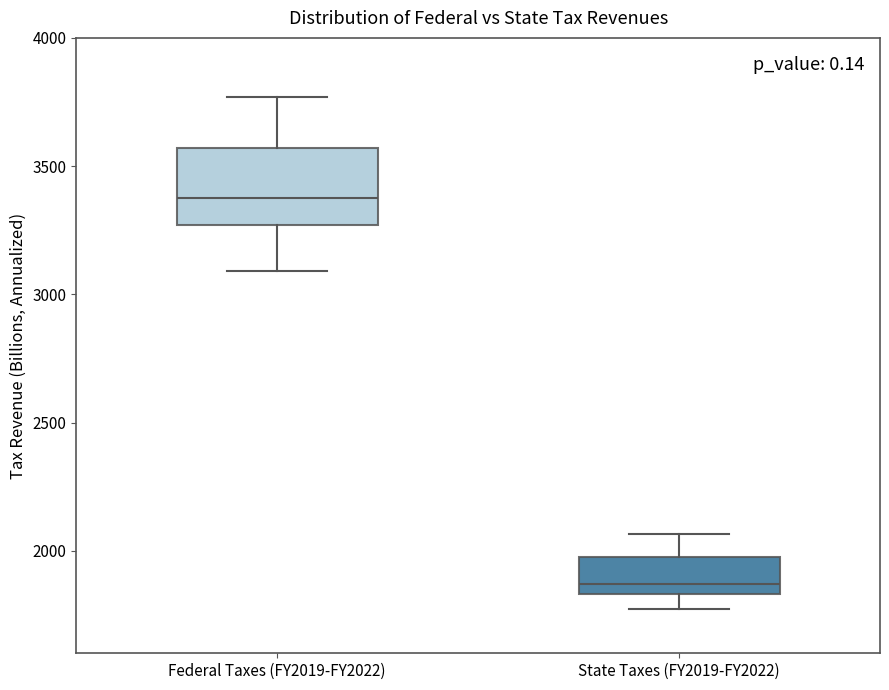

Reading left to right, transcribe this box plot: for each box, give where its median line is, the range the box spans, and where its two whiskers end, as read against the y-axis. The values are not printed on the chart, so give them approximately, as read against the axis.

Federal Taxes (FY2019-FY2022): median 3400, box 3250 to 3550, whiskers 3100 to 3750
State Taxes (FY2019-FY2022): median 1850 (just above the box's lower edge), box 1850 to 2000, whiskers 1750 to 2050